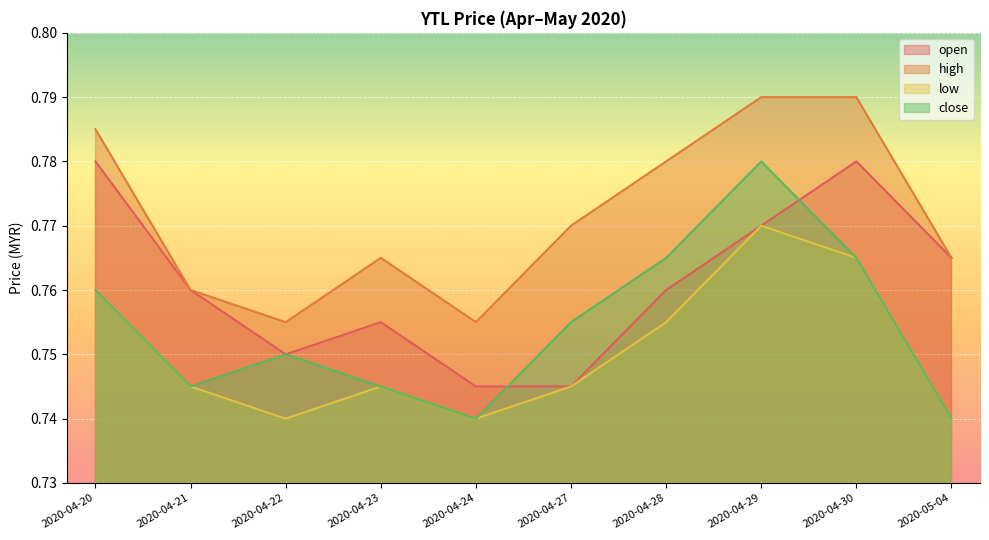

What is the value of the open point at the 10th from the left?

0.8